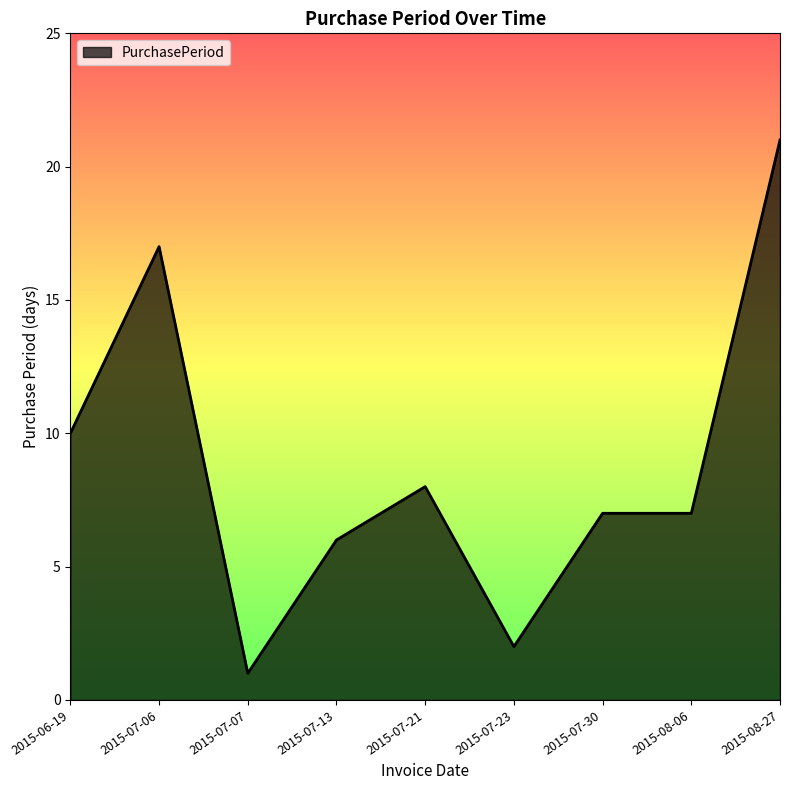

How many lines are shown in the chart?

1